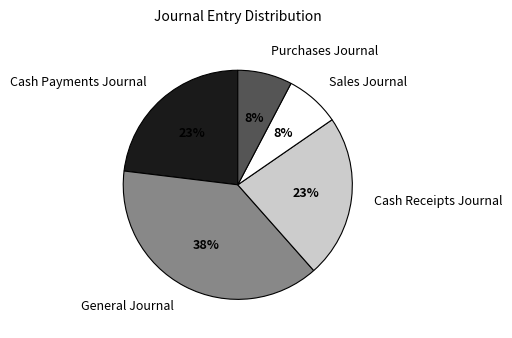

How many segments does this pie chart have?

5